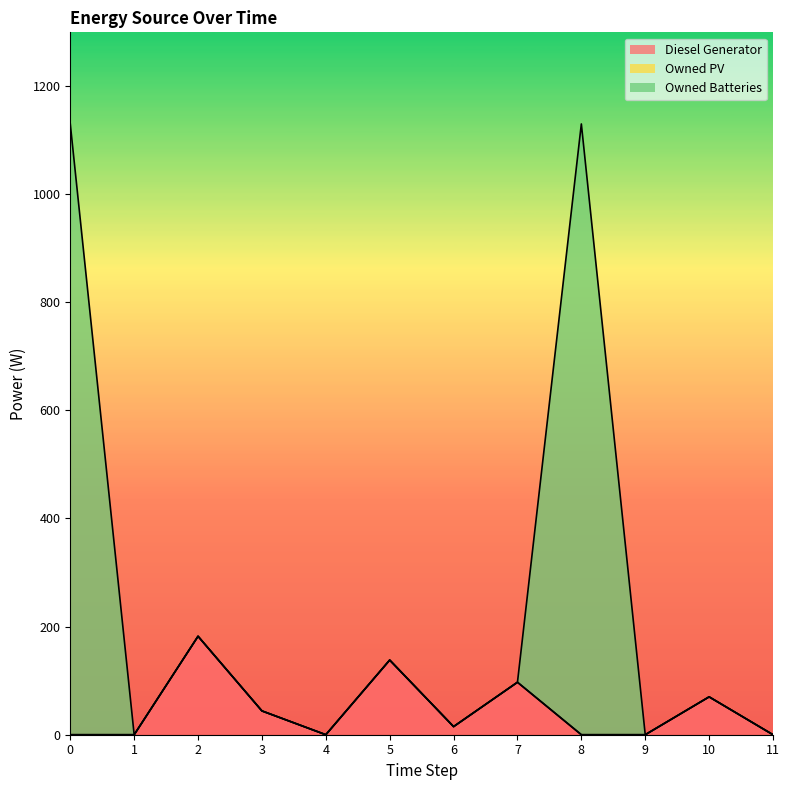

How many interior local valleys does the Diesel Generator series have?

2